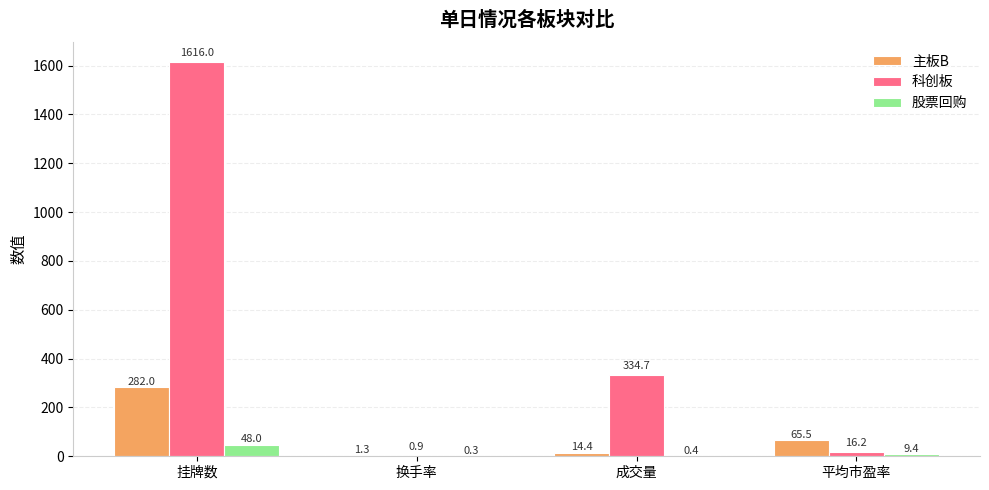

The value of 主板B at 换手率 is 1.3. True or false?

True